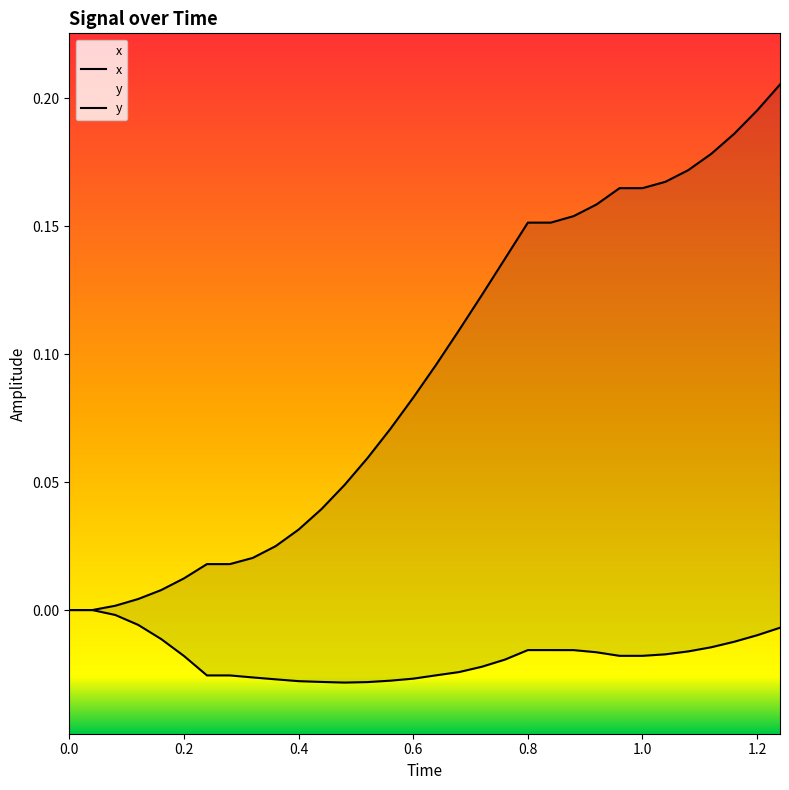

Which series has the largest range (max minus min)?

x